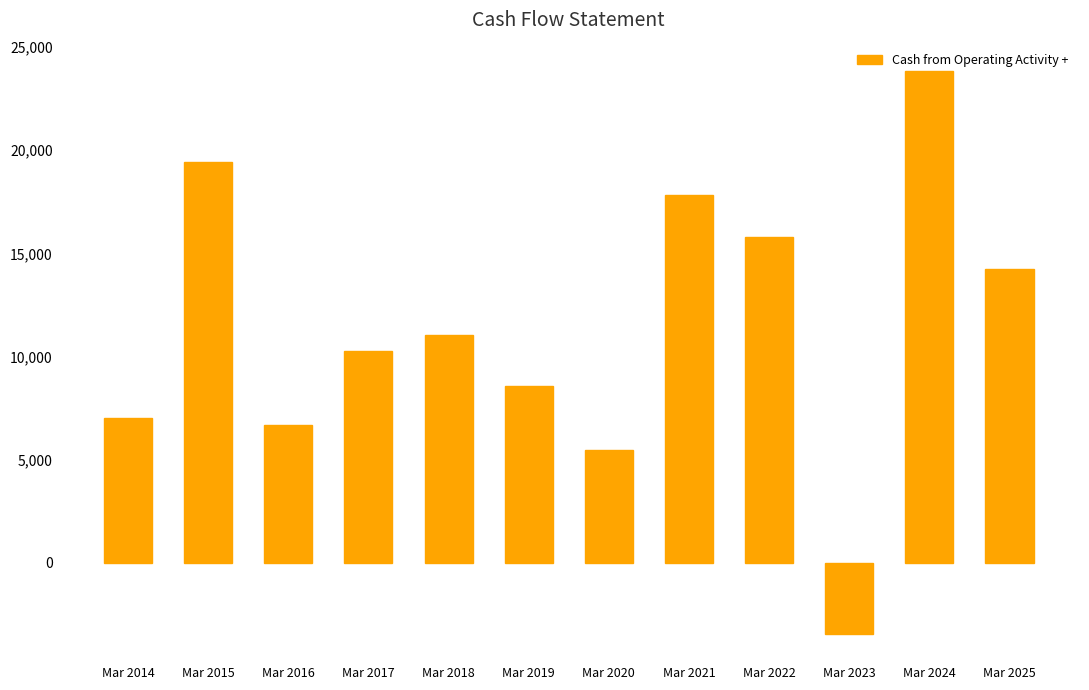

How many values are below 11037?

6